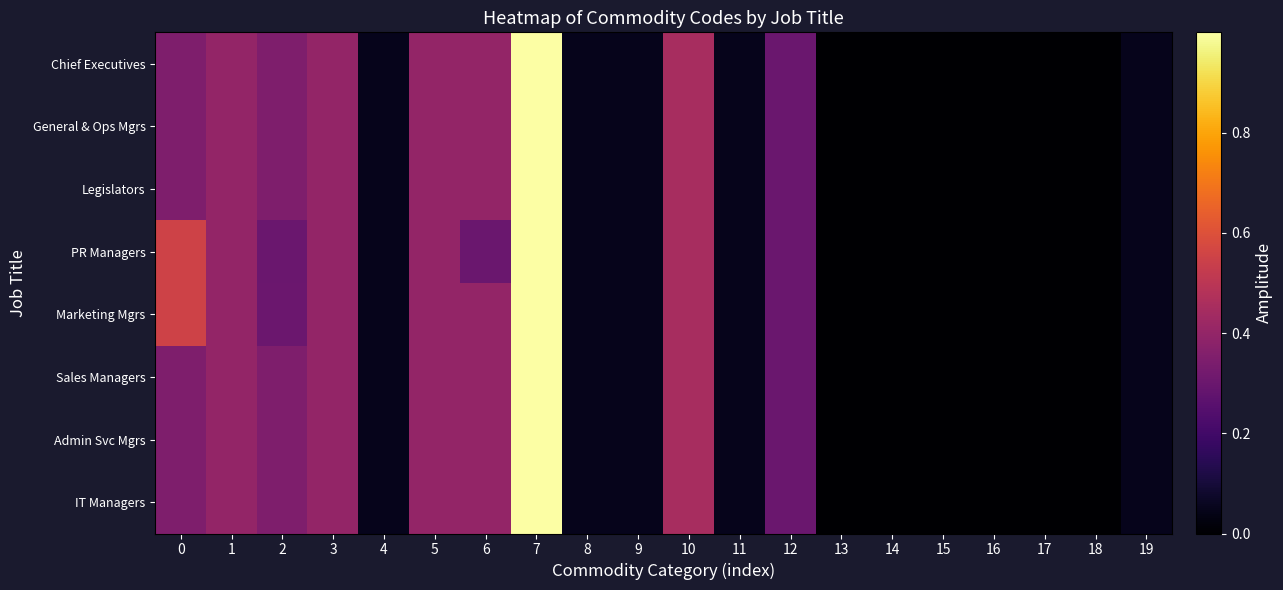

At how many categories does at least one series exceed 0?

17